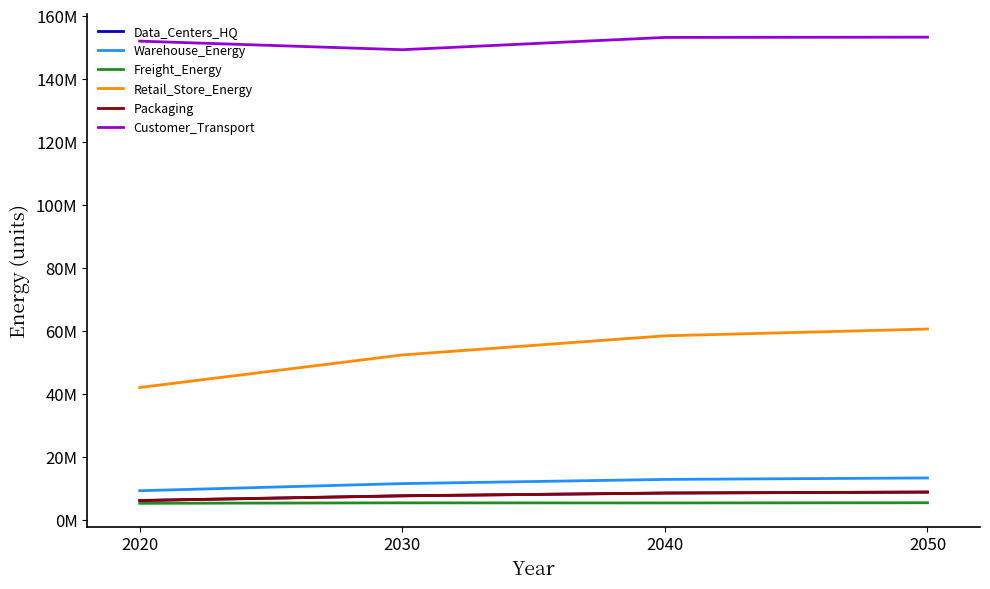

What is the difference between the second highest and minimum values in the Retail_Store_Energy series?

16411564.1